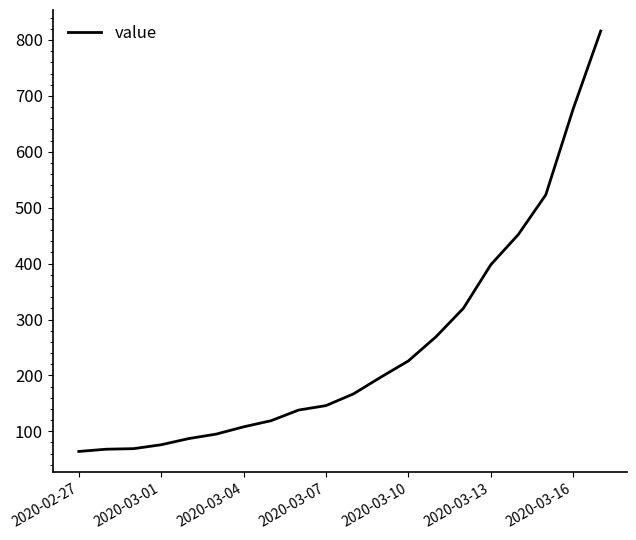

What is the smallest value displayed?

64